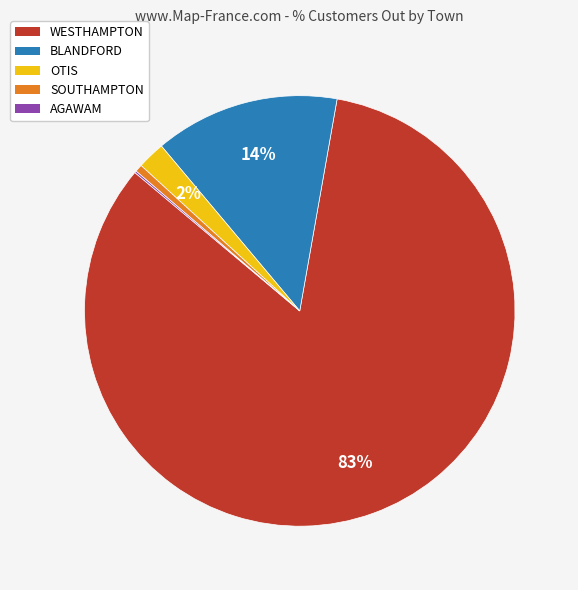

To the nearest percent, what is the average slice percentage?

20%